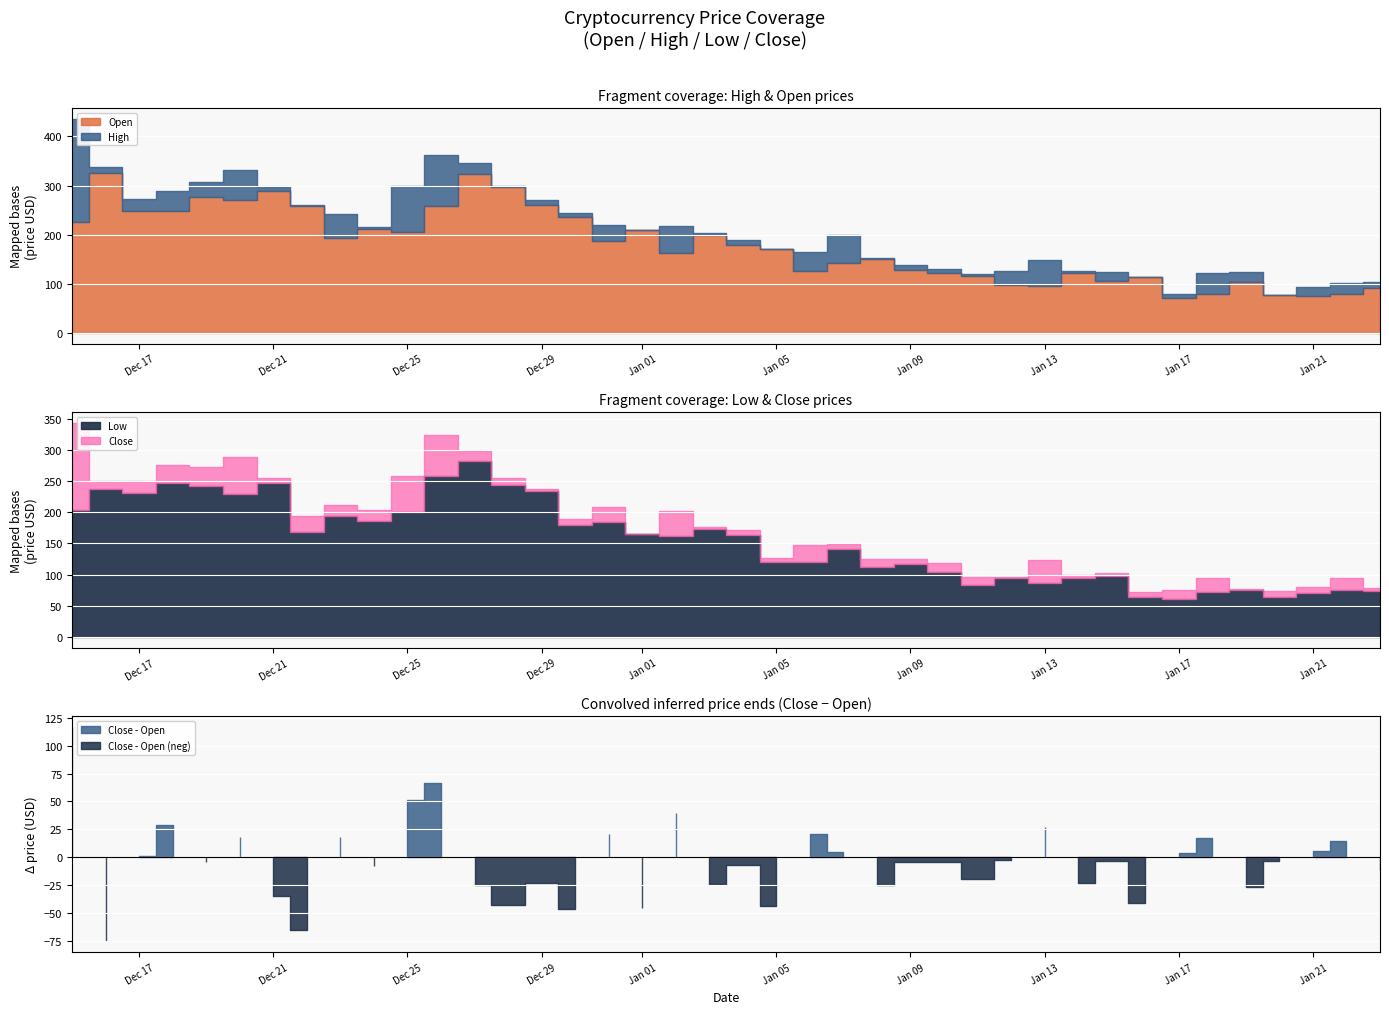

True or false: High and Open cross at least once.

False